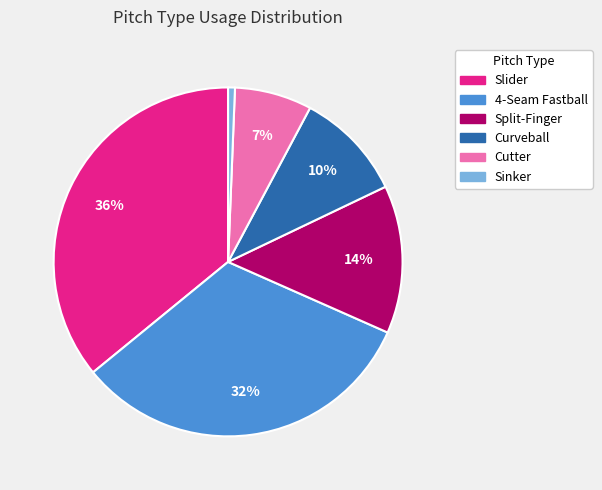

What percentage is the 4-Seam Fastball slice, to the nearest percent?

32%